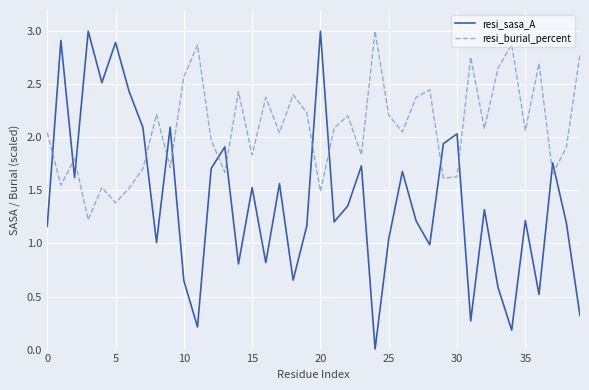

Which series has the largest range (max minus min)?

resi_sasa_A